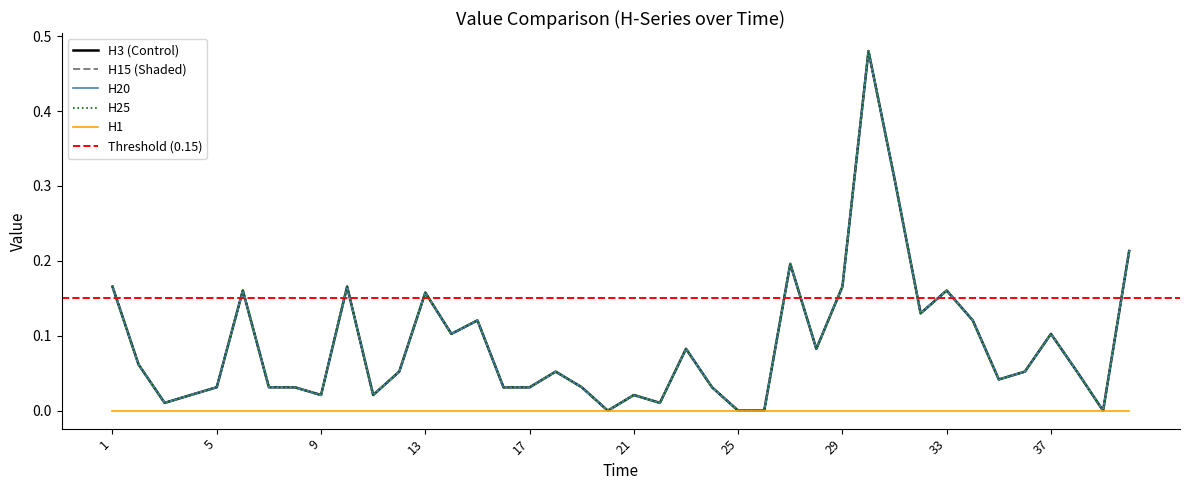

What is the sum of the H20 values at 11 and 16?

0.1